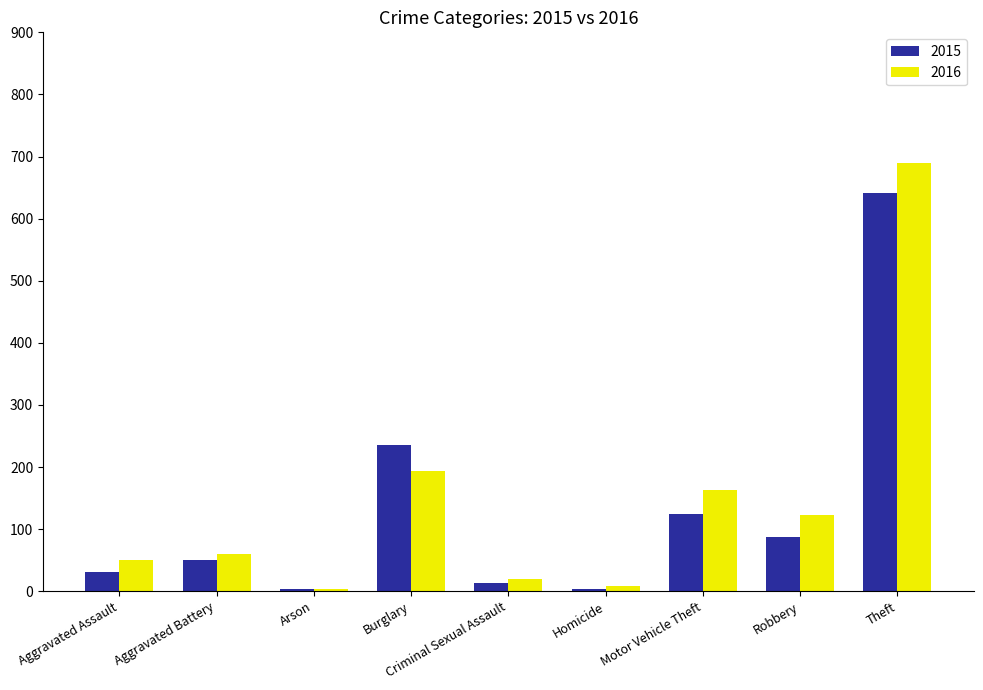

What is the greatest value displayed?

689